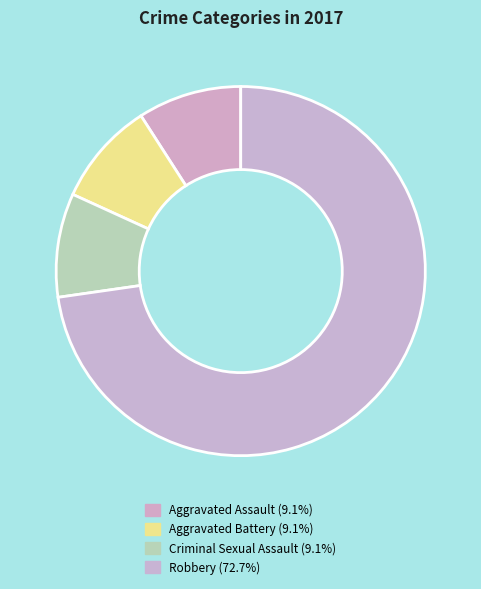

Do Robbery and Criminal Sexual Assault together represent more than half of the pie?

Yes